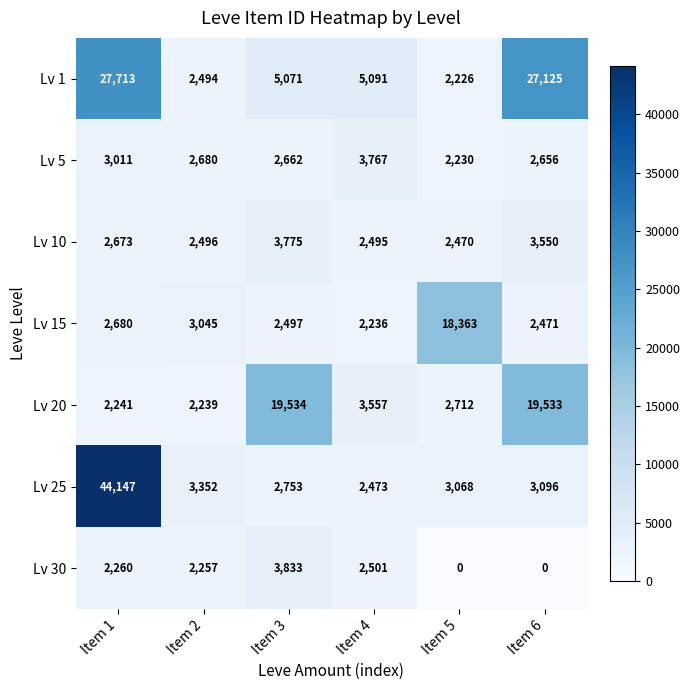

Which series has the widest spread of values?

Lv 25